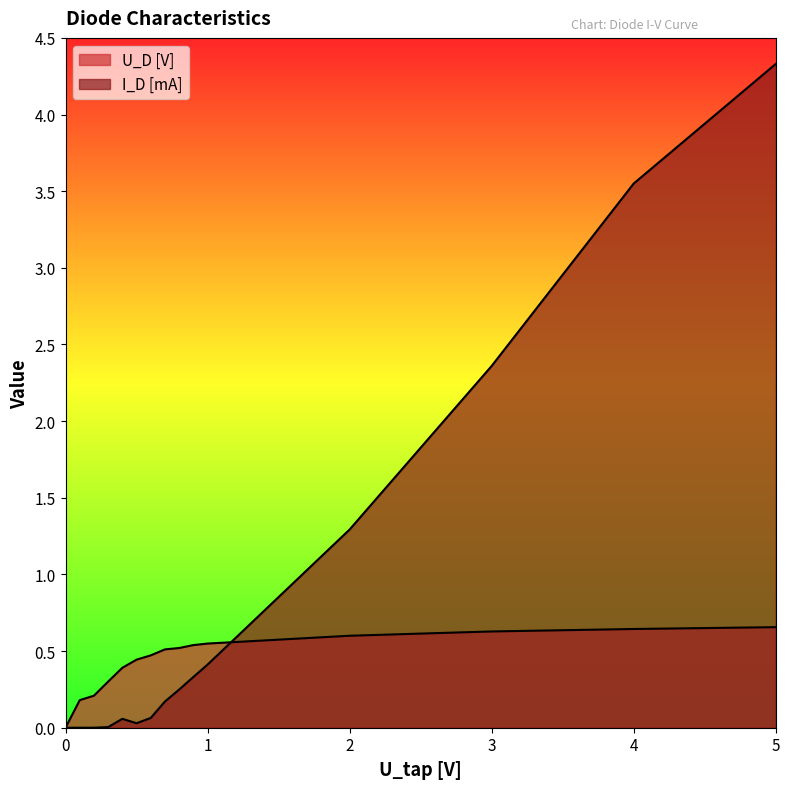

Reading right to left, what are all the values shown in this chart?

U_D [V]: 0.7	0.6	0.6	0.6	0.5	0.5	0.5	0.5	0.5	0.4	0.4	0.3	0.2	0.2	0.0
I_D [mA]: 4.3	3.5	2.4	1.3	0.4	0.3	0.2	0.2	0.1	0.0	0.1	0.0	0.0	0.0	0.0